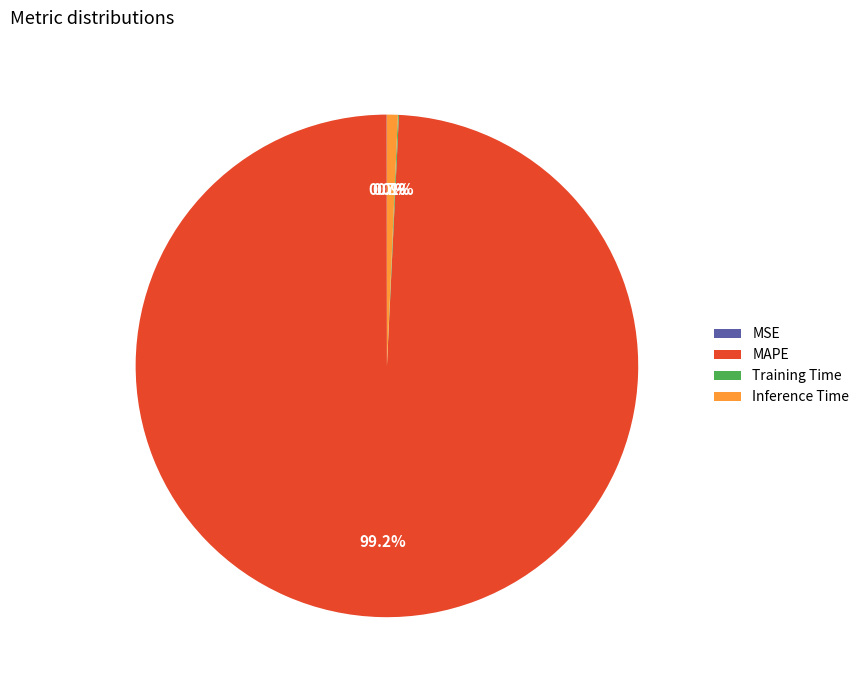

Between MAPE and Inference Time, which is larger?

MAPE